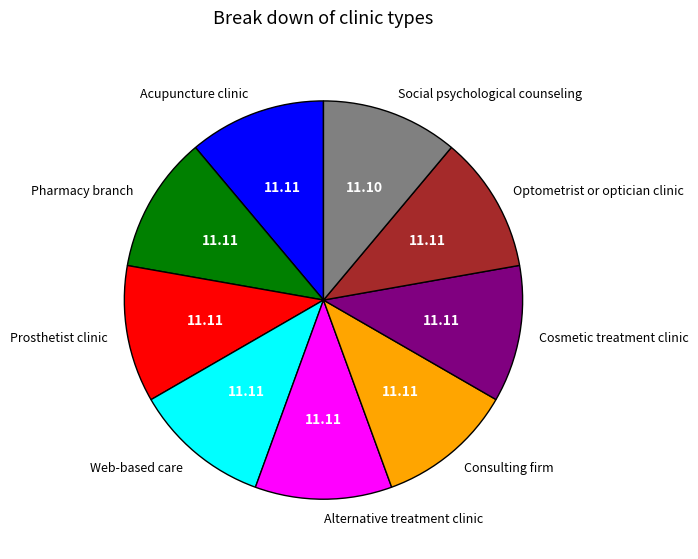

Is there any slice that represents more than half of the pie?

No